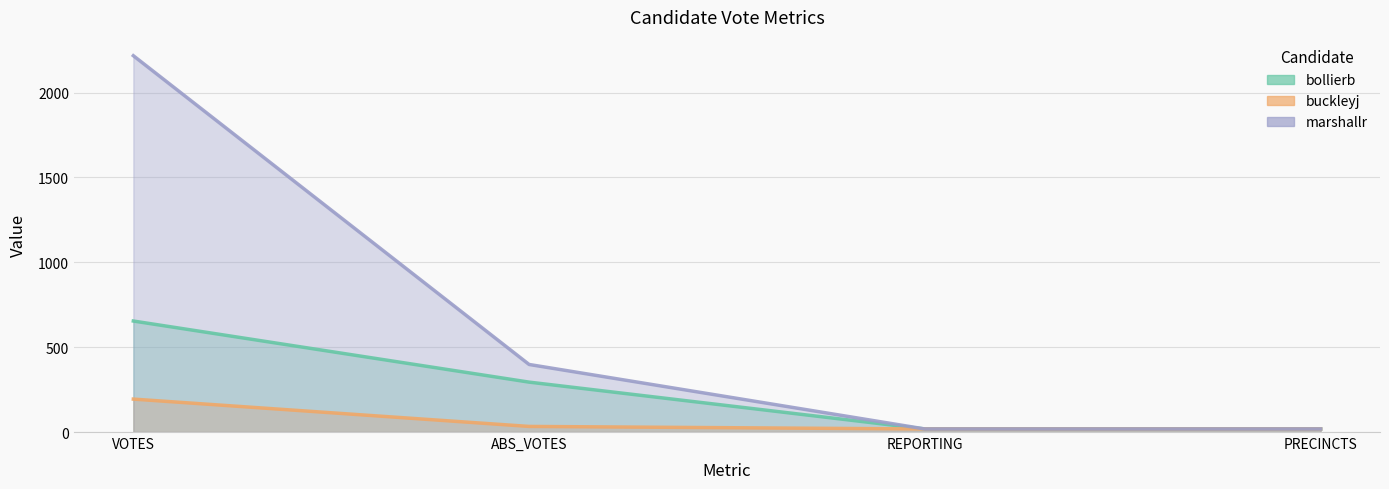

What is the difference between the highest and lowest values at VOTES?

2023